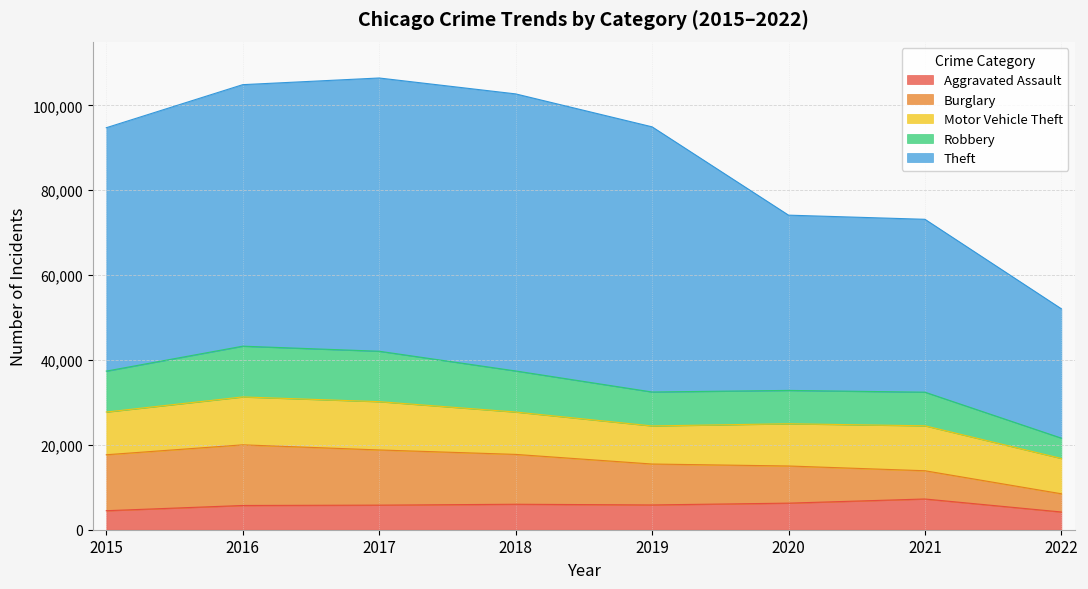

At which label is Motor Vehicle Theft closest to 9850?

2020